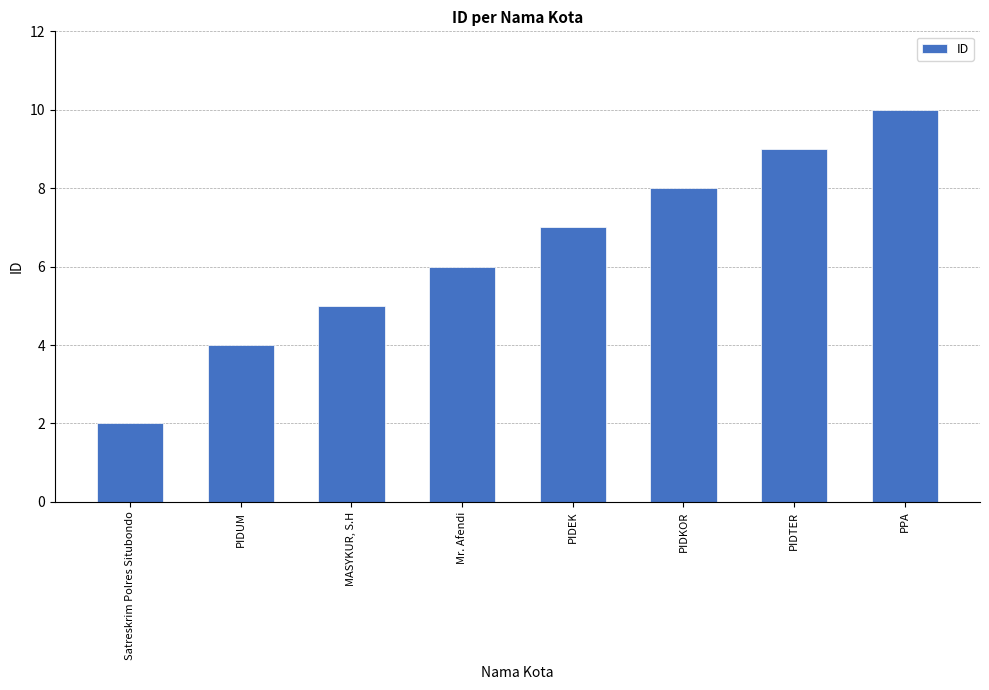

Reading right to left, list all the values displayed in this chart.

PPA=10	PIDTER=9	PIDKOR=8	PIDEK=7	Mr. Afendi=6	MASYKUR, S.H=5	PIDUM=4	Satreskrim Polres Situbondo=2